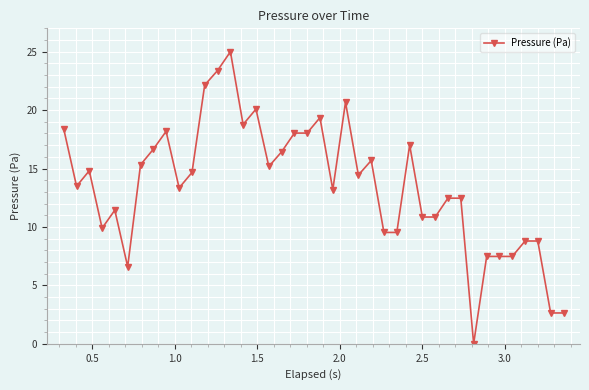

True or false: the data has more than 1 interior local peaks.

True